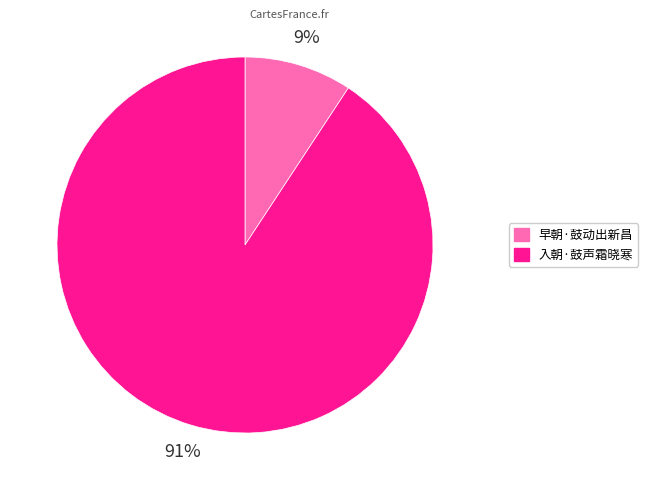

Is there any slice that represents more than half of the pie?

Yes